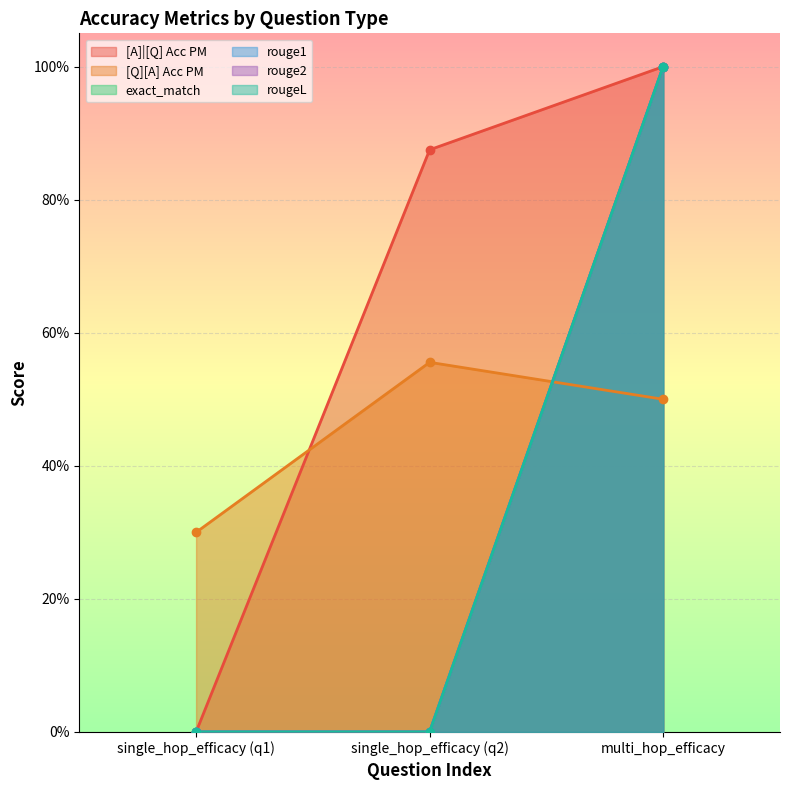

How many positive values does the rougeL series have?

1